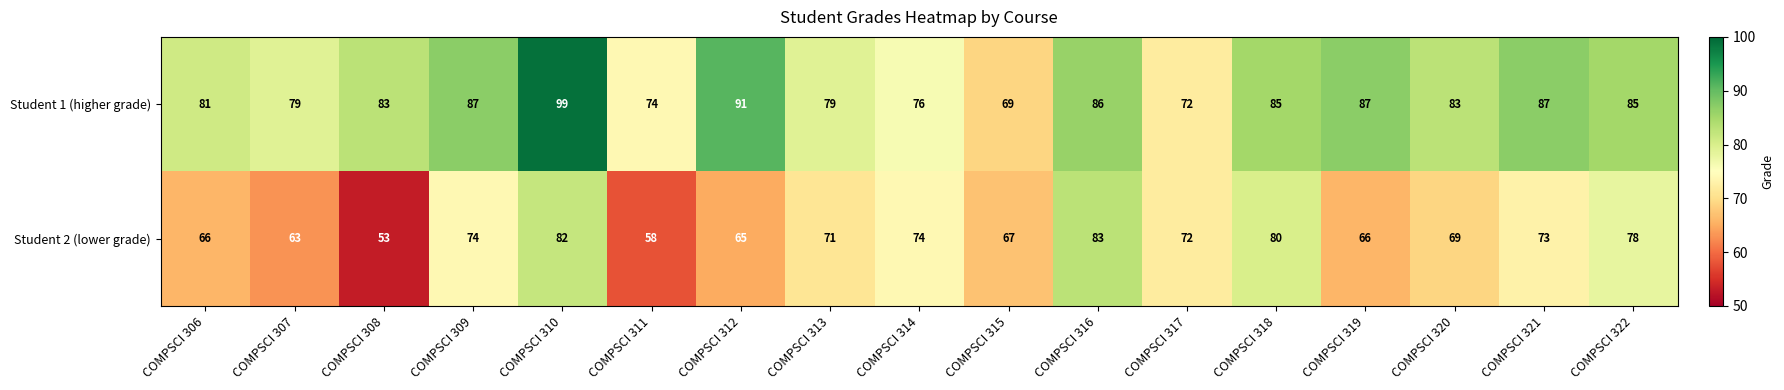

True or false: Student 2 (lower grade) has a value of 115 at COMPSCI 312.

False